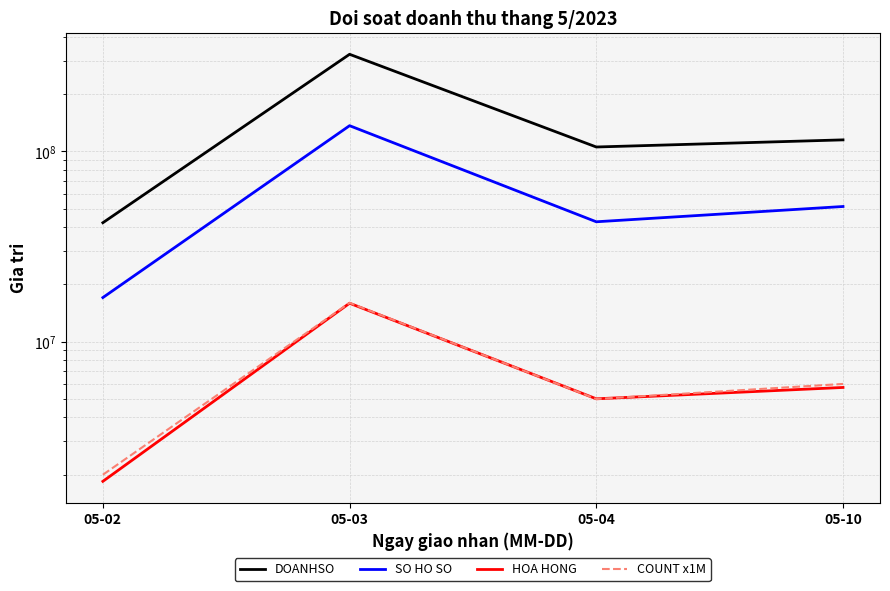

At how many categories does at least one series exceed 57032816?

3